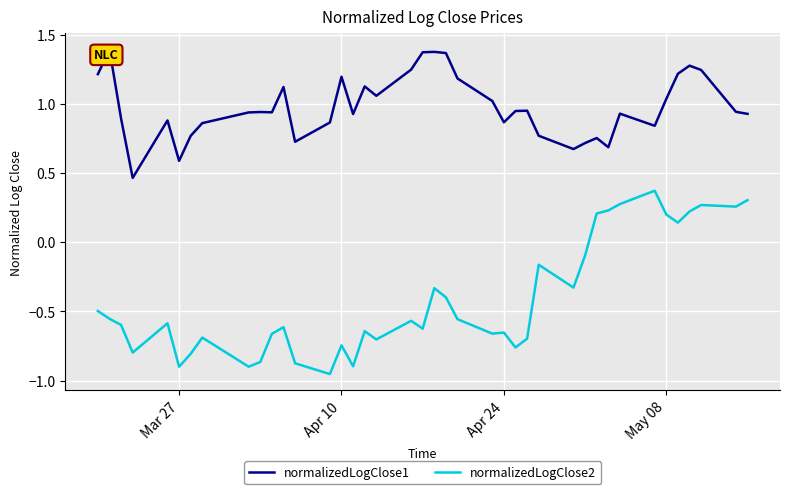

True or false: normalizedLogClose2 and normalizedLogClose1 cross at least once.

False